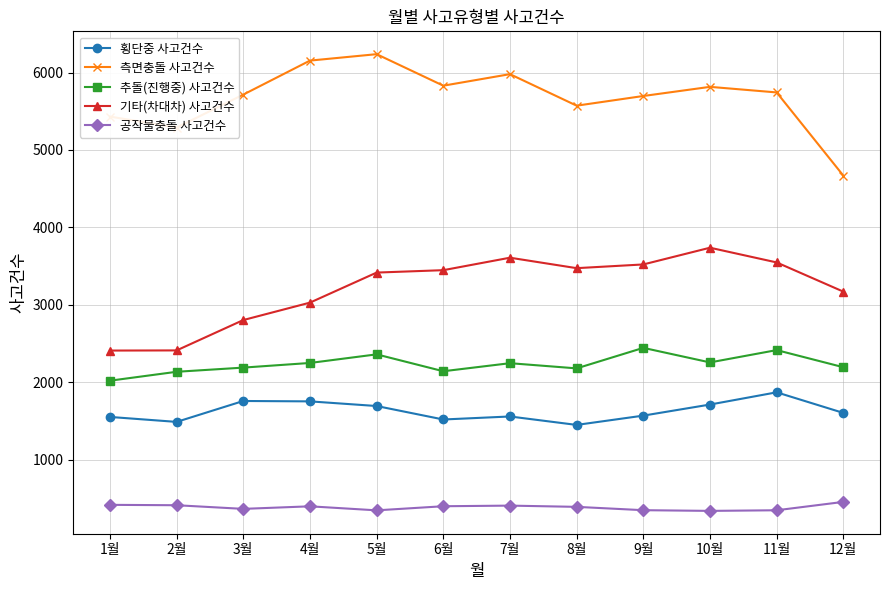

What position from the left is 8월?

8